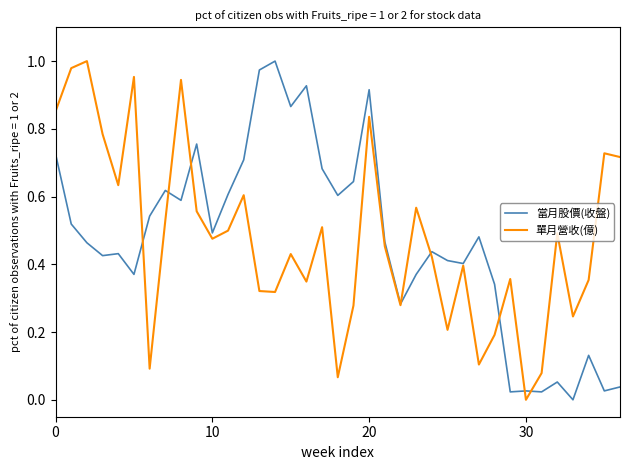

What are all the series names shown in the legend?

當月股價(收盤), 單月營收(億)